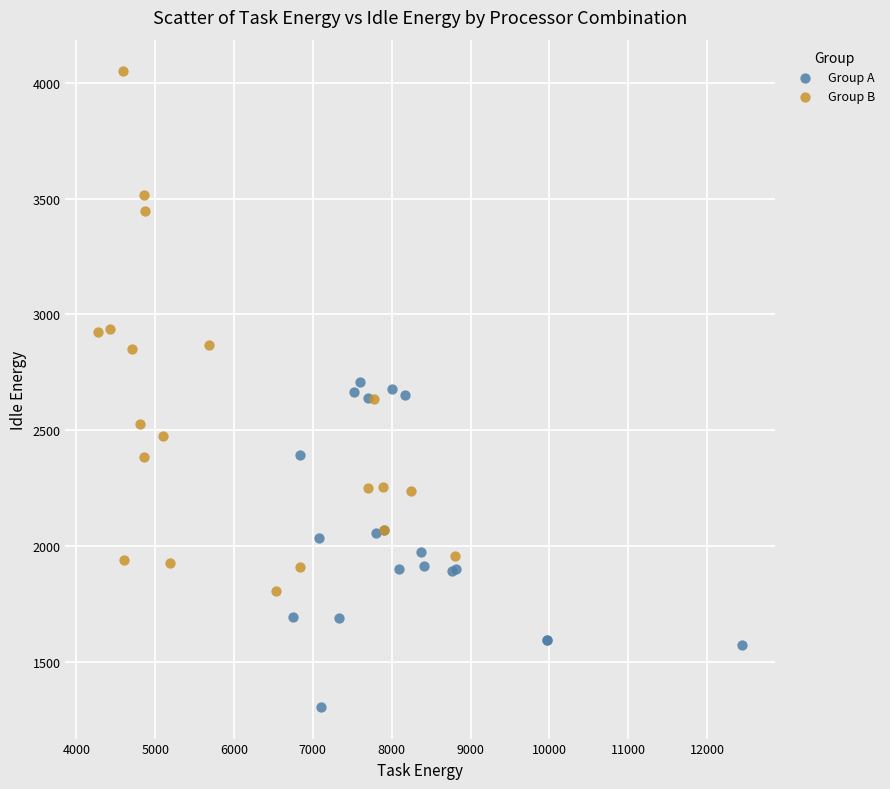

Which series reaches the minimum Y coordinate?

Group A